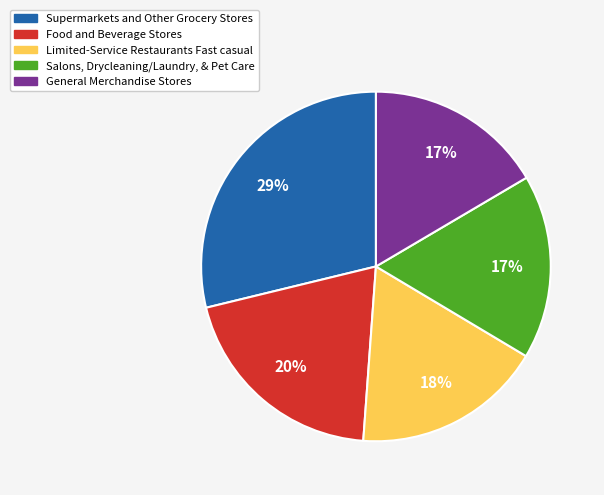

Which slice is the largest?

Supermarkets and Other Grocery Stores